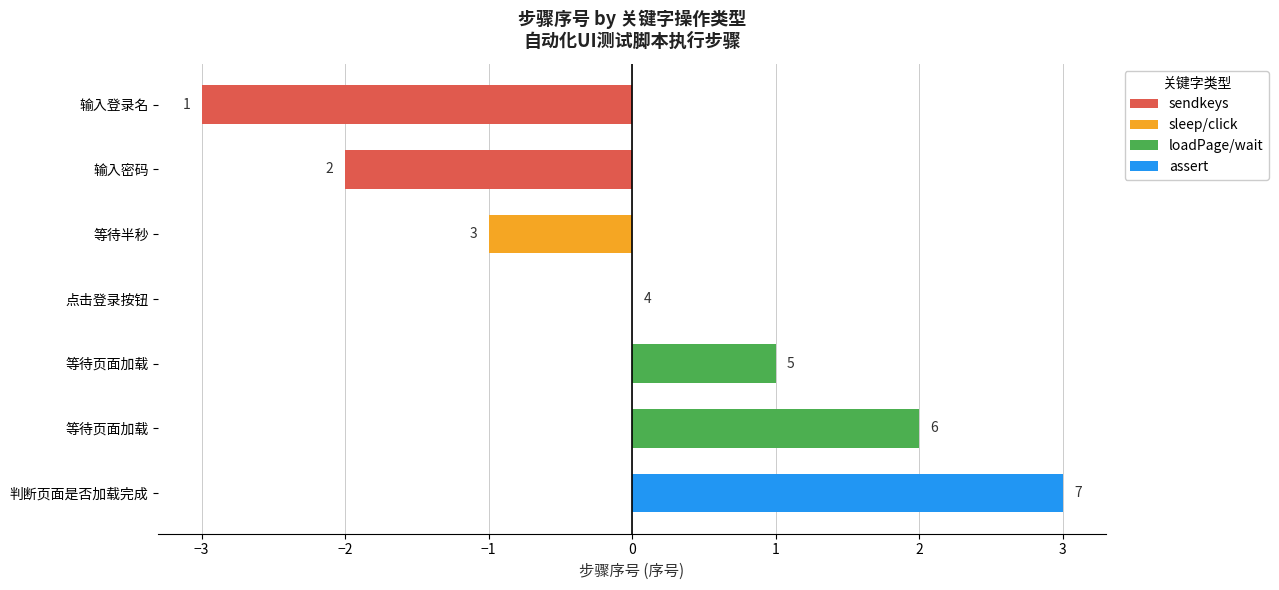

Are the bars horizontal?

Yes